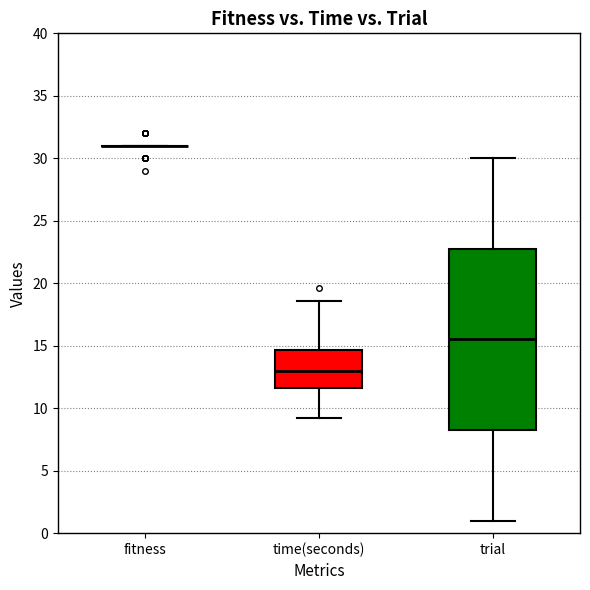

Reading left to right, read every box against the y-axis: the position of its median line, the range the box covers, and the ends of its whiskers. The values are not printed on the chart, so give them approximately, as read against the axis.

fitness: box collapsed to a line at 31.0, whiskers 31.0 to 31.0
time(seconds): median 13.0, box 11.5 to 14.5, whiskers 9.0 to 18.5
trial: median 15.5, box 8.5 to 23.0, whiskers 1.0 to 30.0